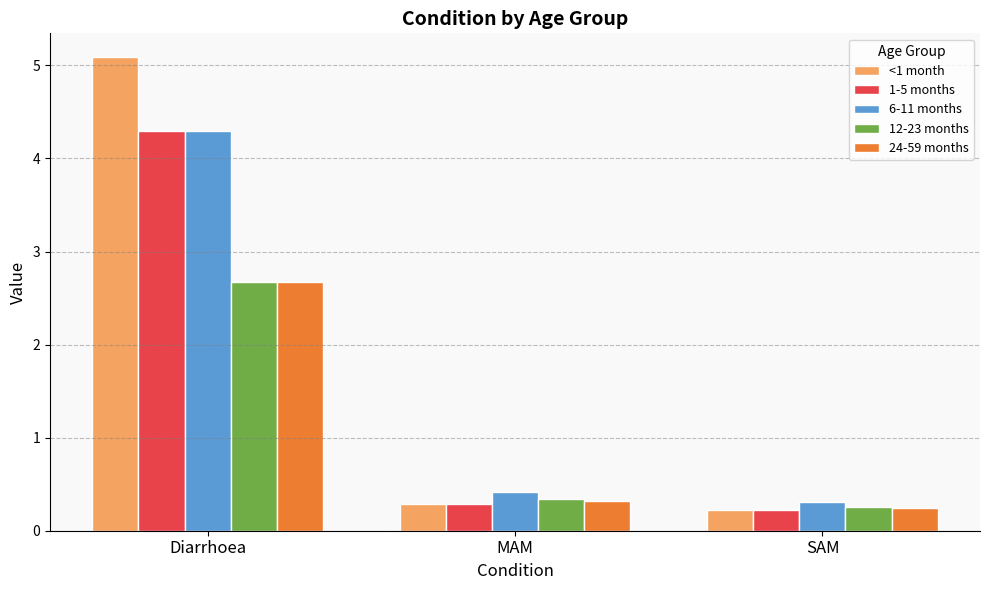

The 1-5 months series shows 0.2 at SAM. True or false?

True